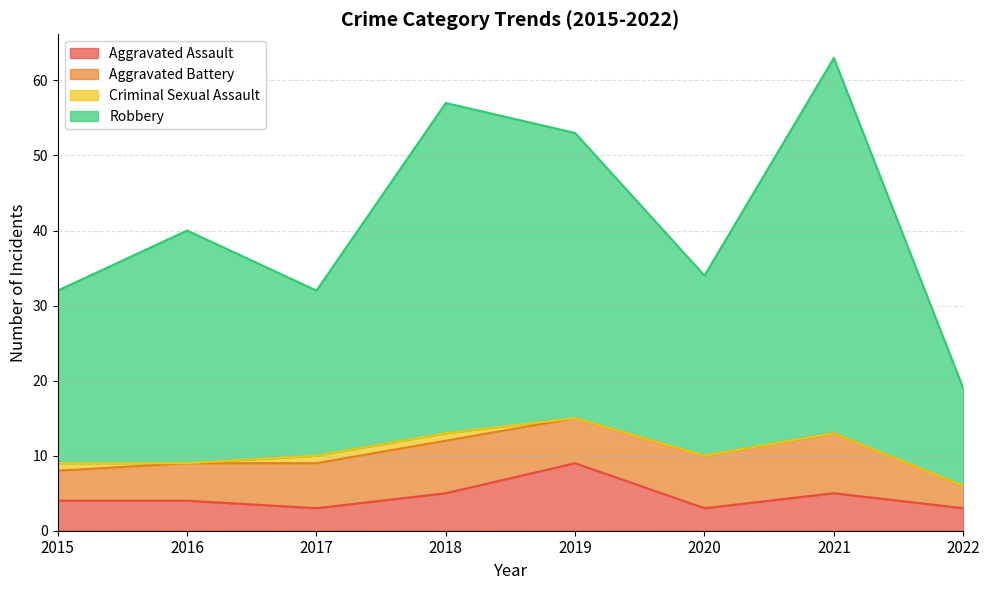

True or false: Robbery and Aggravated Assault cross at least once.

False